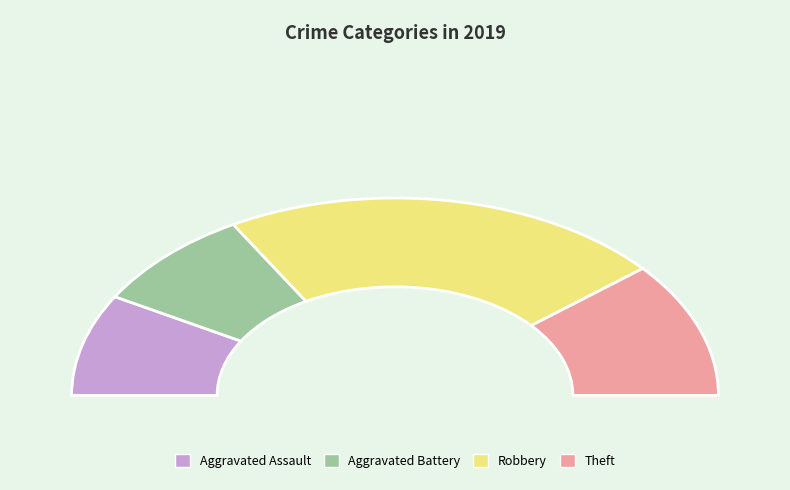

Rank the categories by value from lowest to highest.

Aggravated Assault, Aggravated Battery, Theft, Robbery